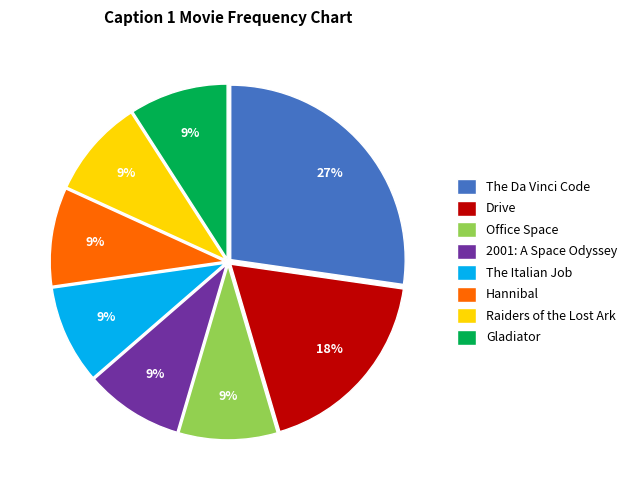

How many segments does this pie chart have?

8